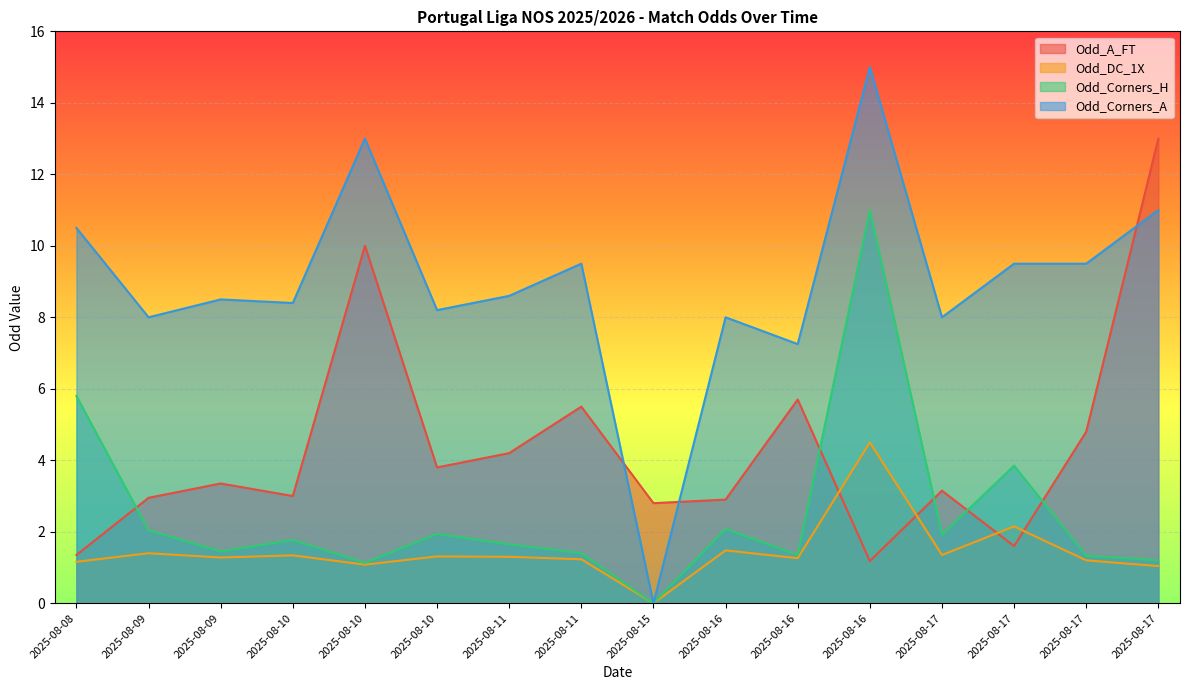

At 2025-08-11, list the series in order from largest to smallest.

Odd_Corners_A, Odd_A_FT, Odd_Corners_H, Odd_DC_1X